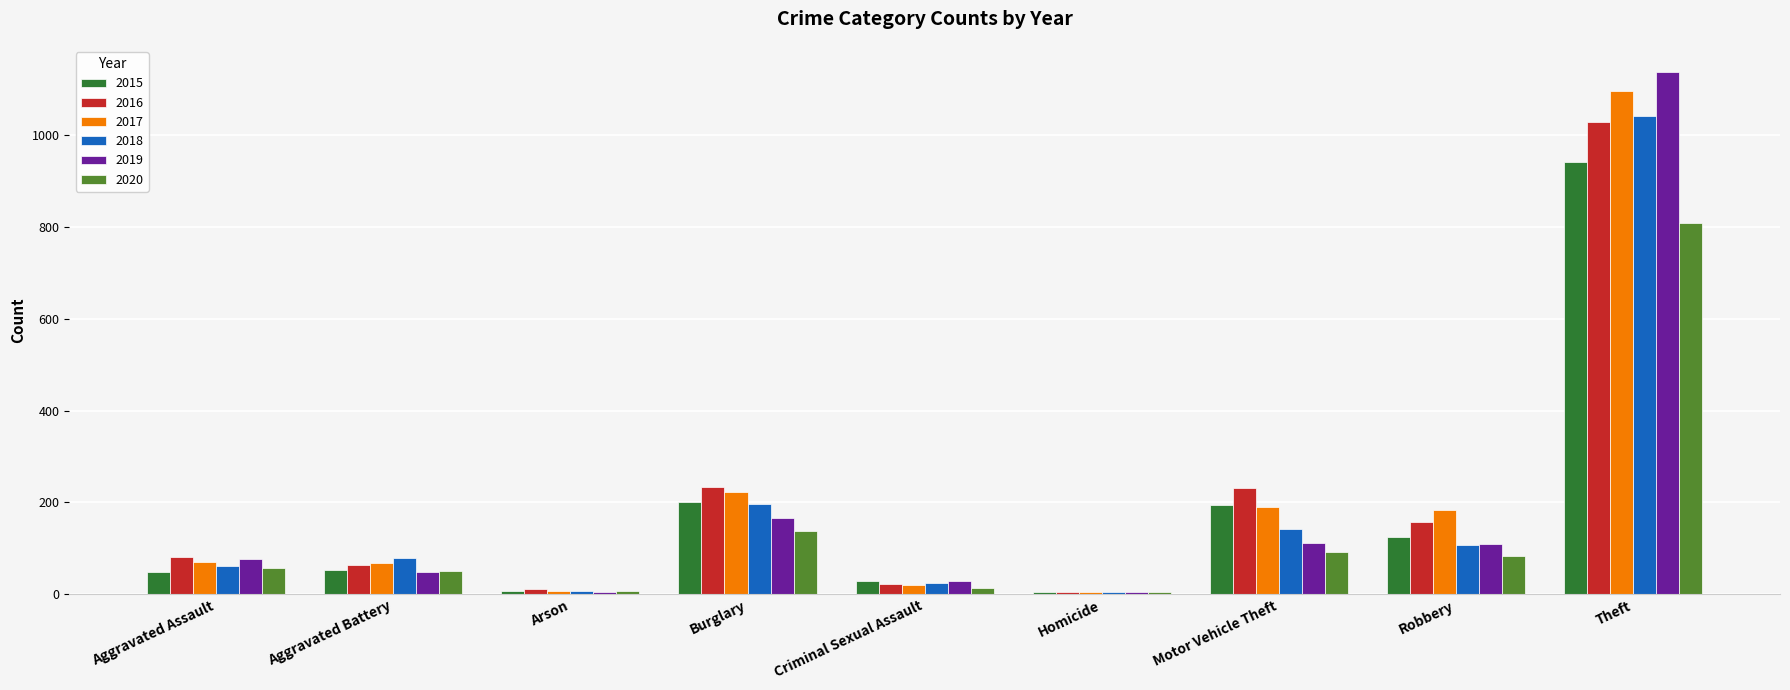

Are the bars grouped side by side (vs. stacked)?

Yes